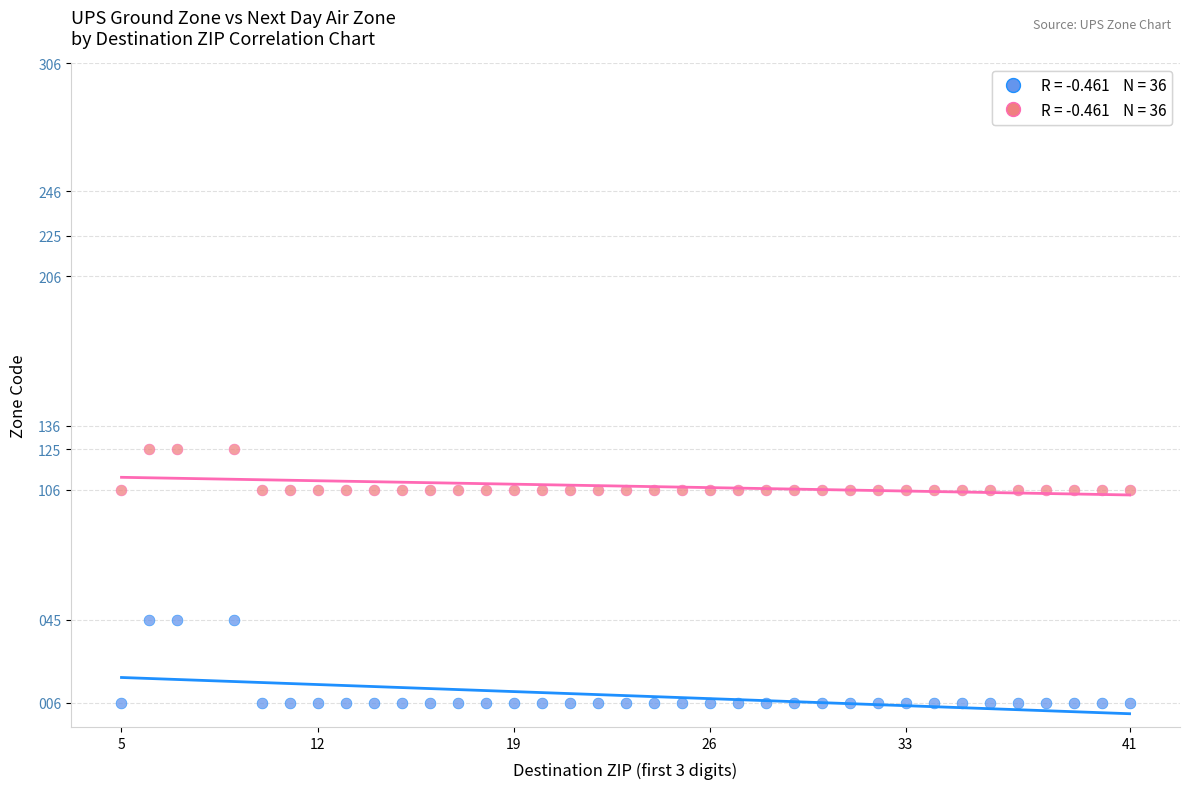

Across all data points, what is the range of X values (max minus min)?

36